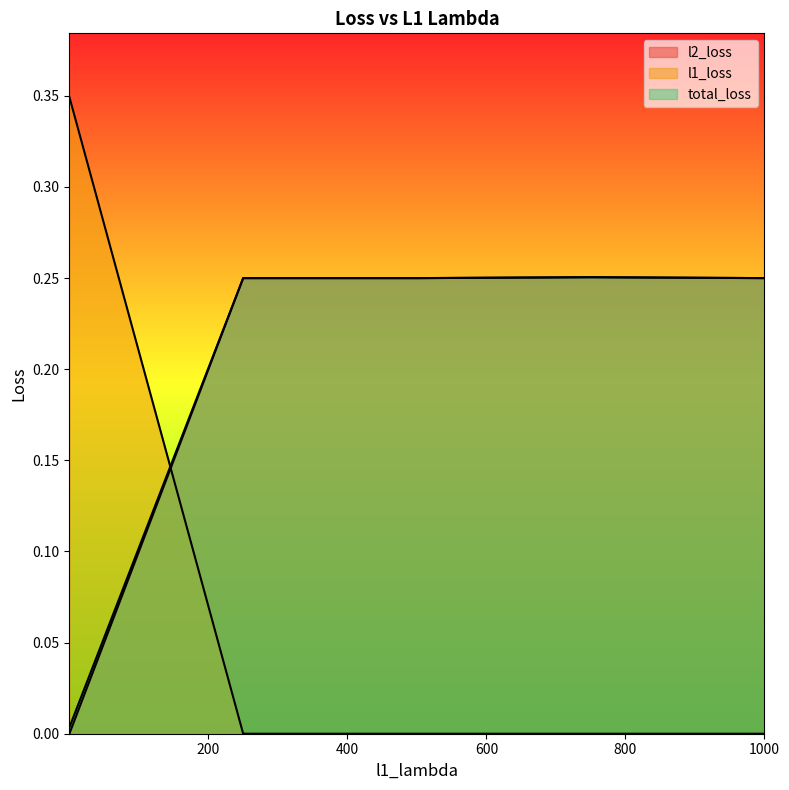

The total_loss series shows 0.2 at 250.0074920654297. True or false?

True